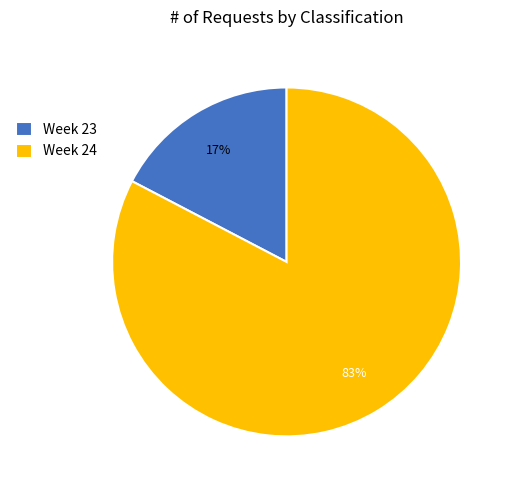

Do Week 23 and Week 24 together represent more than half of the pie?

Yes